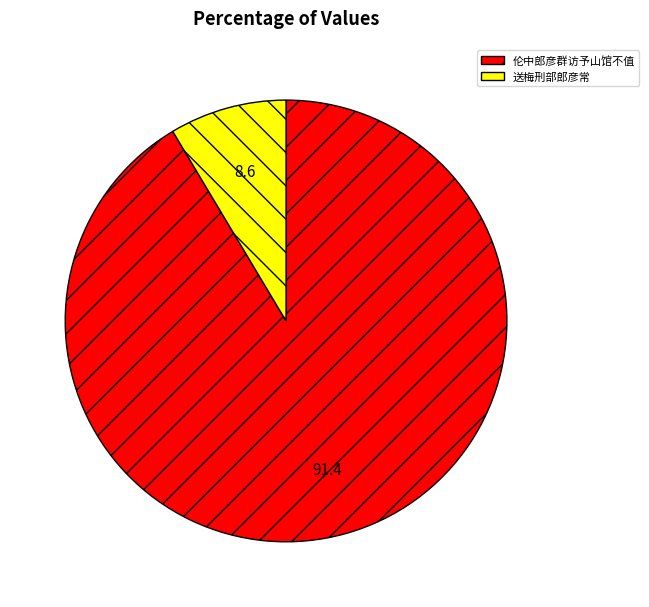

Rank the categories by value from lowest to highest.

送梅刑部郎彦常, 伦中郎彦群访予山馆不值